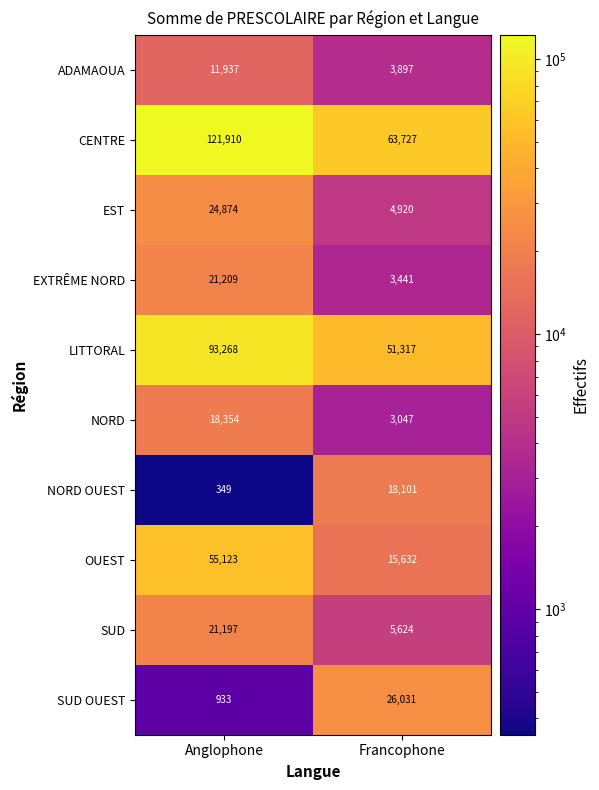

What is the average value of the NORD OUEST series?

9225